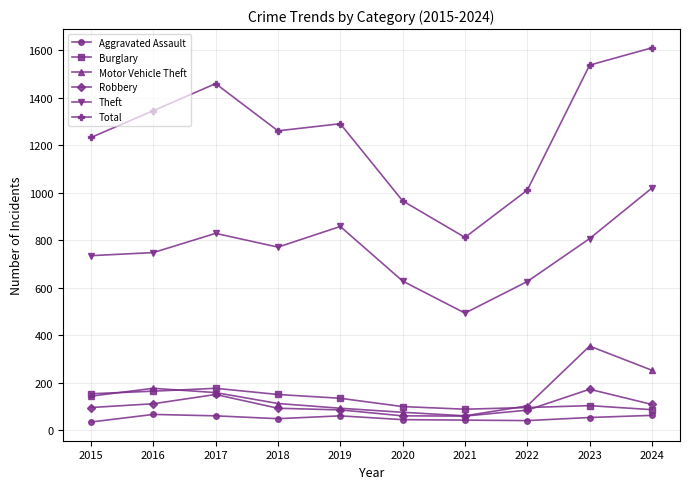

What is the difference between the maximum and minimum values in the Total series?

799